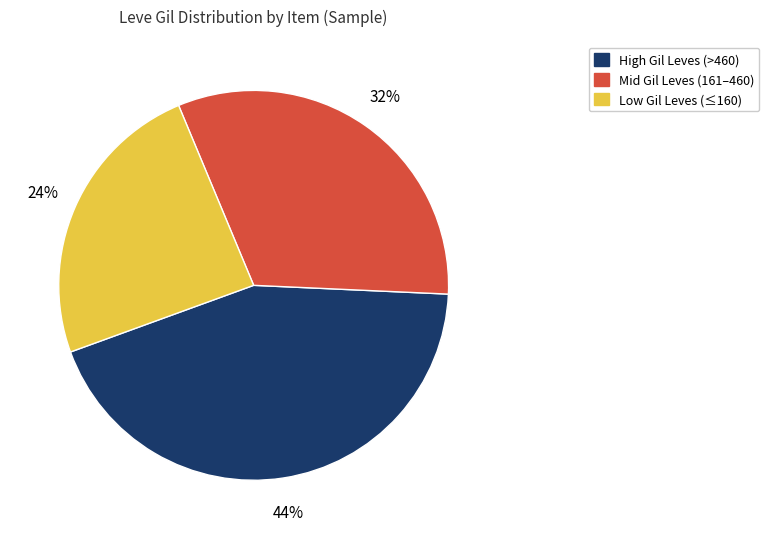

To the nearest percent, what is the average slice percentage?

33%